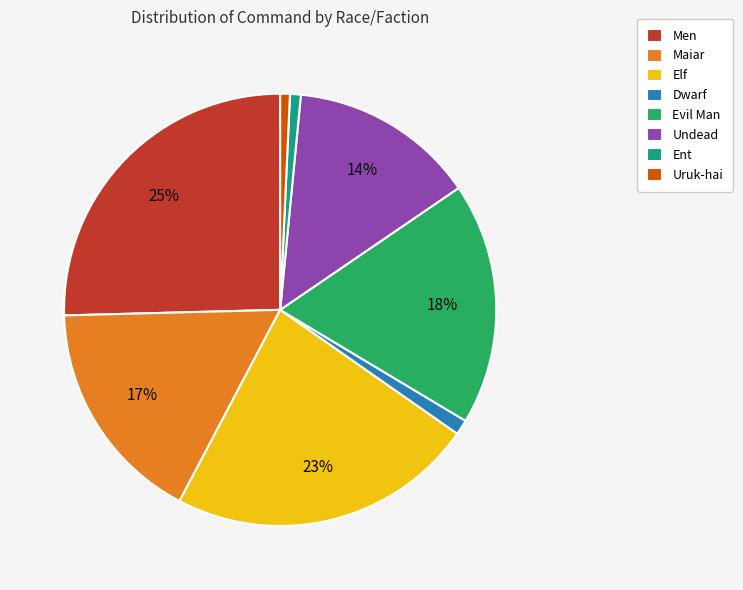

How many slices are in this pie chart?

8